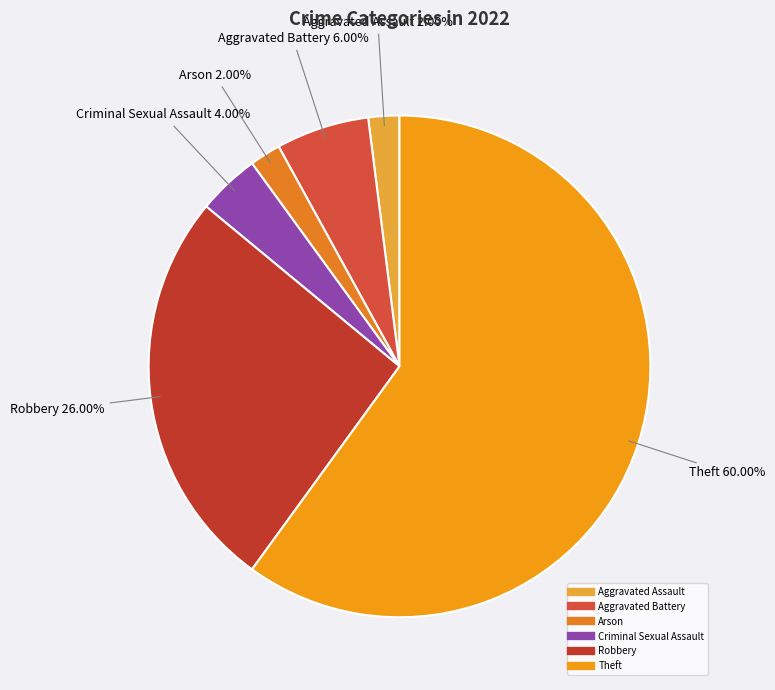

To the nearest percent, what is the difference between the largest and smallest slice percentages?

58%